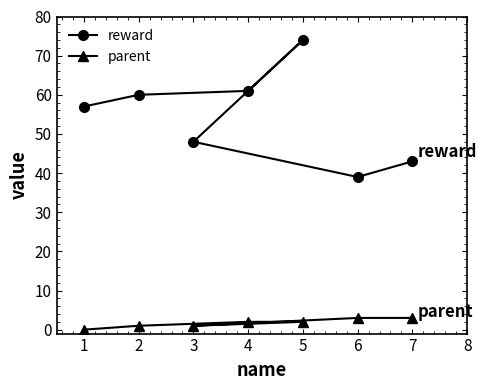

What is the average value of the parent series?

2